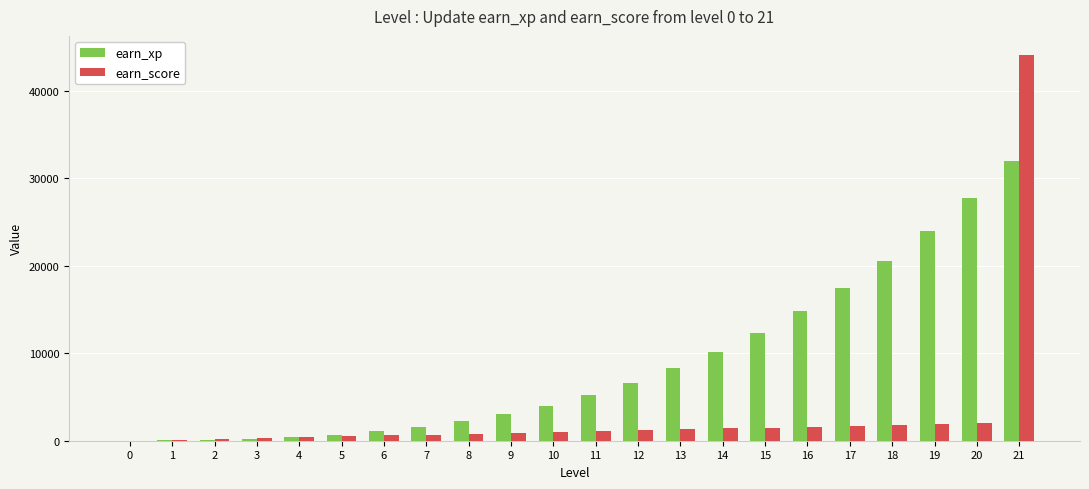

Which series has the largest total across all categories?

earn_xp